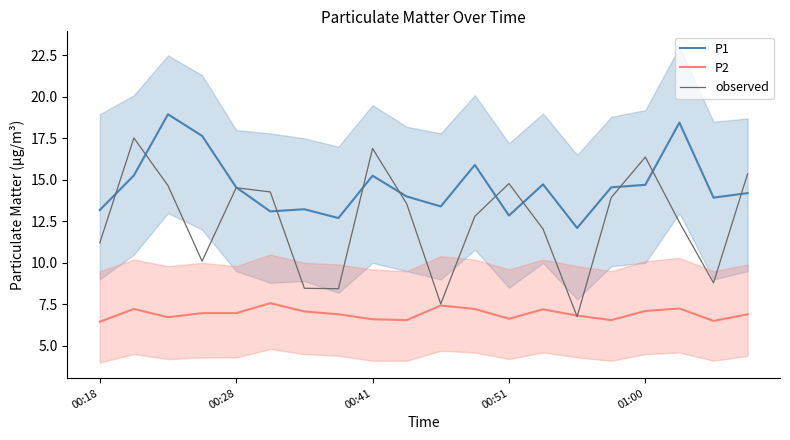

True or false: observed and P2 cross at least once.

True